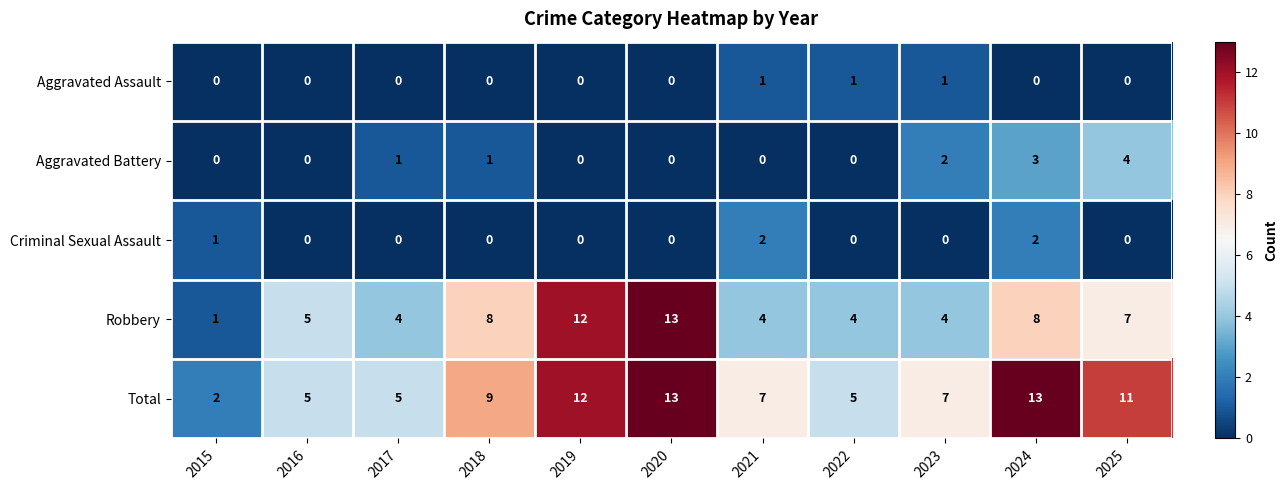

Read the Total value at 2018, to the nearest 10.

10